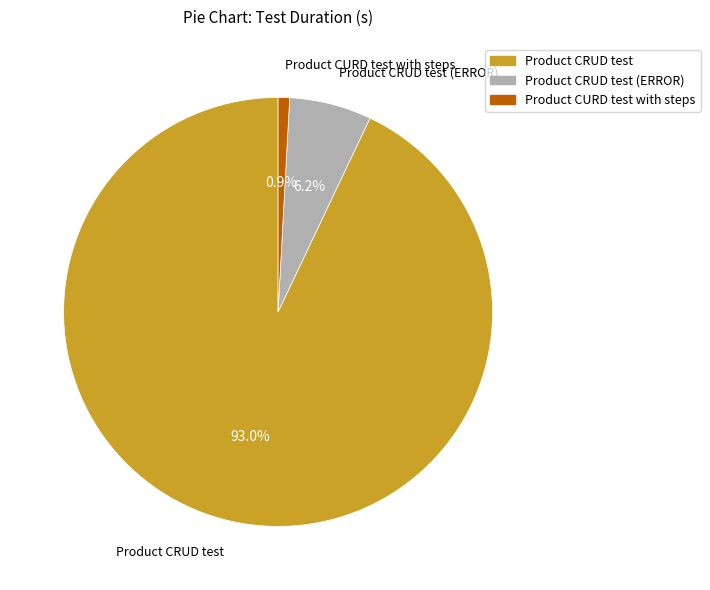

The Product CRUD test slice represents 93% of the pie. True or false?

True